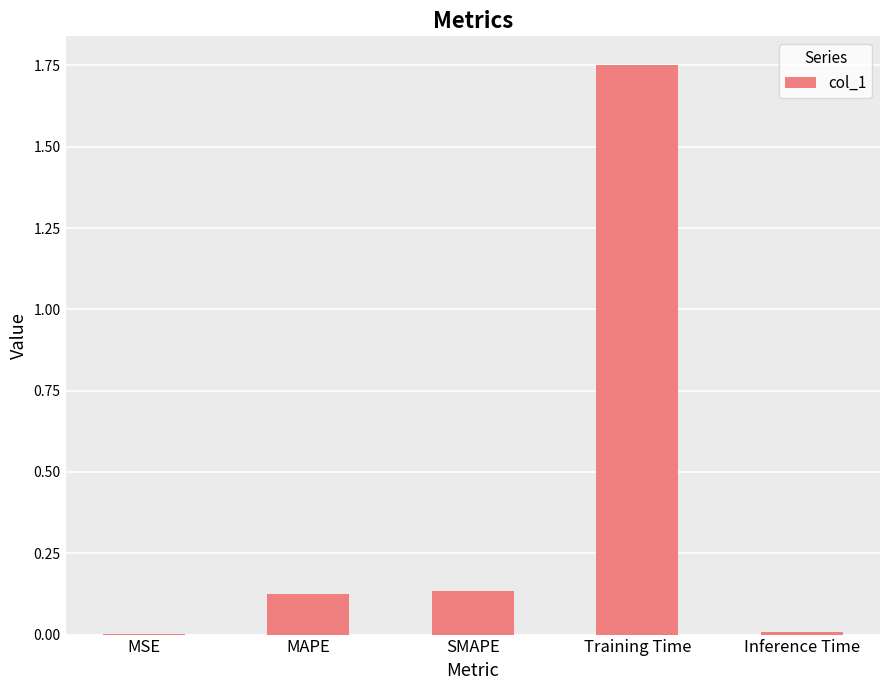

Between MSE and MAPE, which is larger?

MAPE